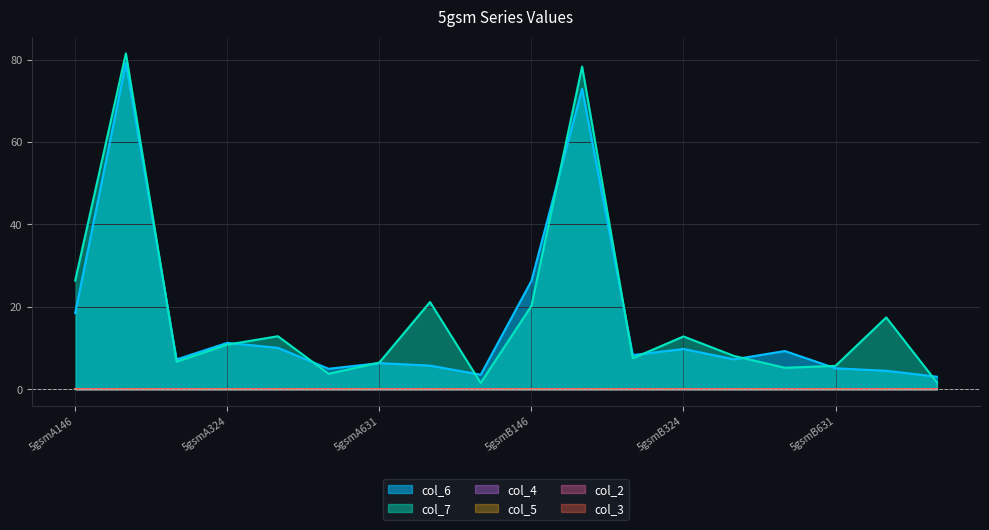

At which label does col_4 reach its minimum?

5gsmA146